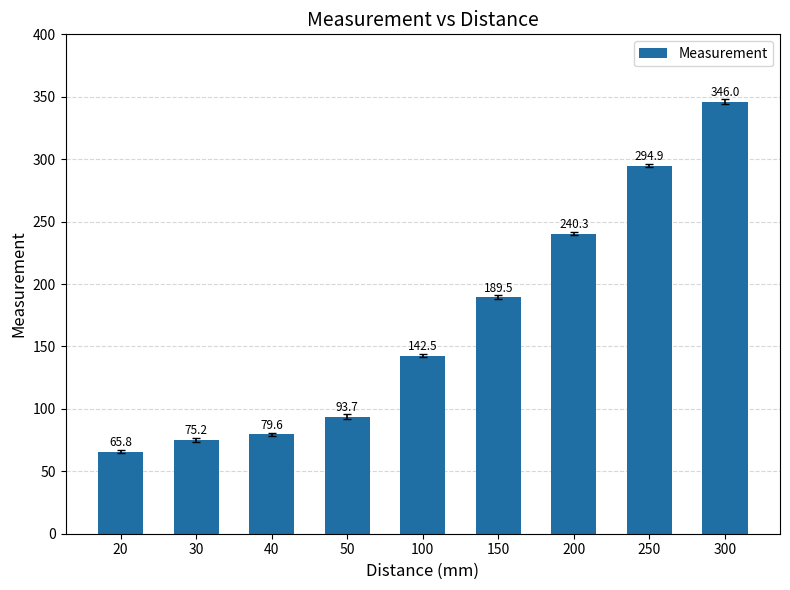

Rank the categories by value from highest to lowest.

300, 250, 200, 150, 100, 50, 40, 30, 20